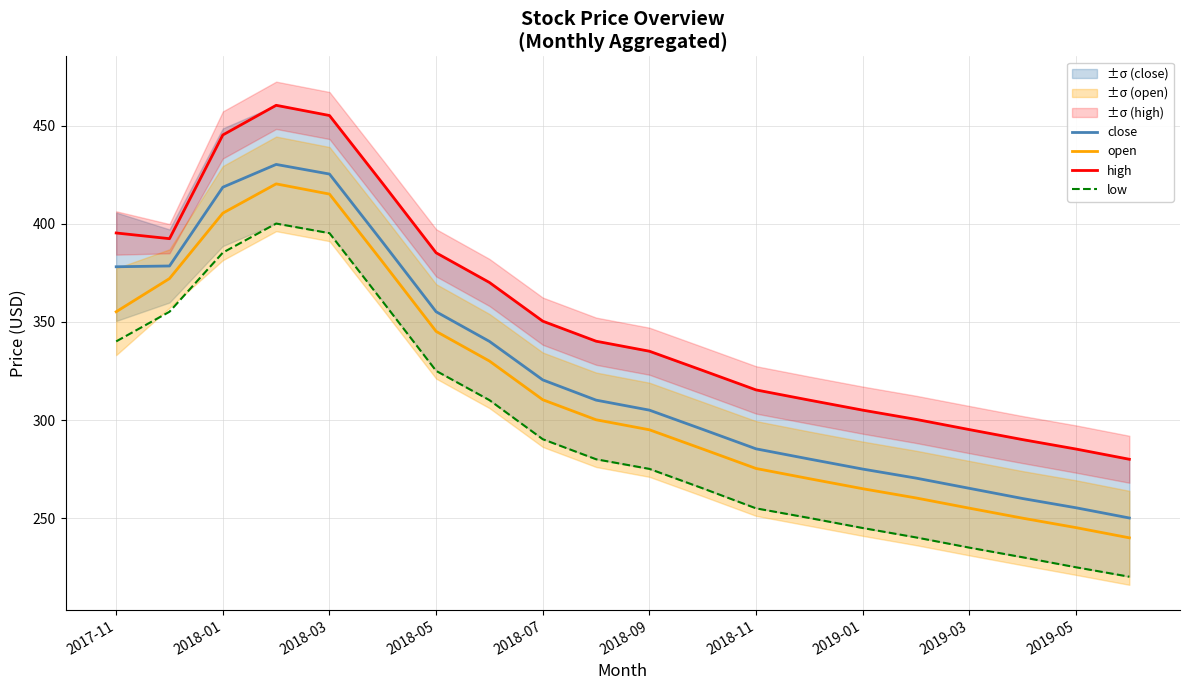

The value of close at 2018-01 is 115.2. True or false?

False